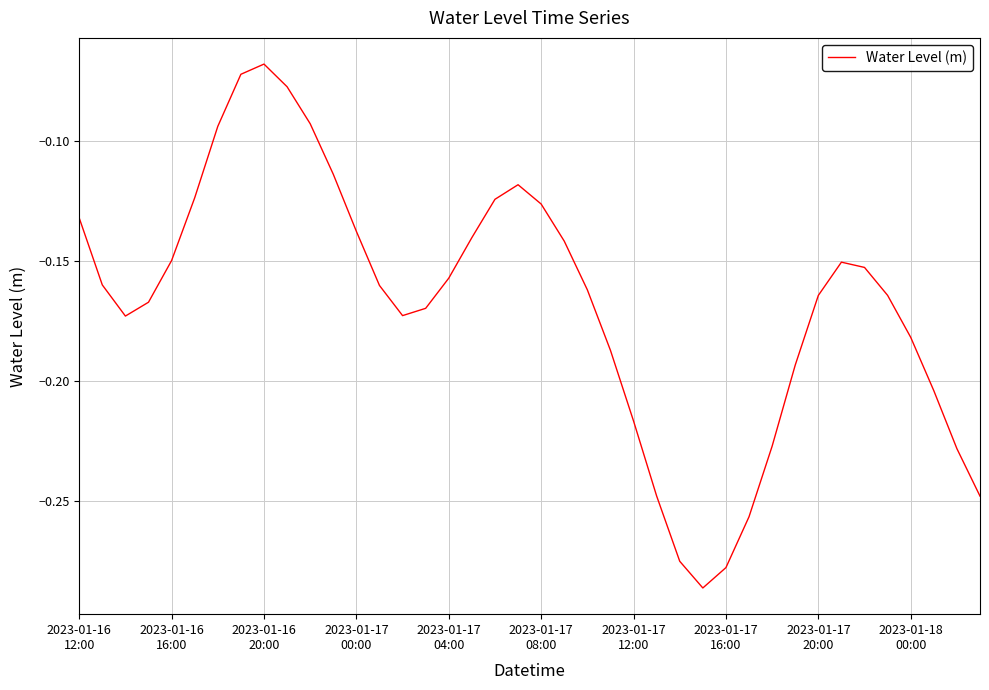

Rank the categories by value from lowest to highest.

27, 28, 26, 29, 39, 25, 38, 30, 24, 37, 31, 23, 36, 2023-01-16
20:00, 14, 15, 2023-01-17
00:00, 32, 35, 22, 13, 2023-01-16
16:00, 16, 34, 33, 2023-01-17
04:00, 21, 17, 12, 2023-01-16
12:00, 20, 18, 2023-01-17
08:00, 19, 11, 2023-01-17
12:00, 10, 2023-01-18
00:00, 2023-01-17
16:00, 2023-01-17
20:00